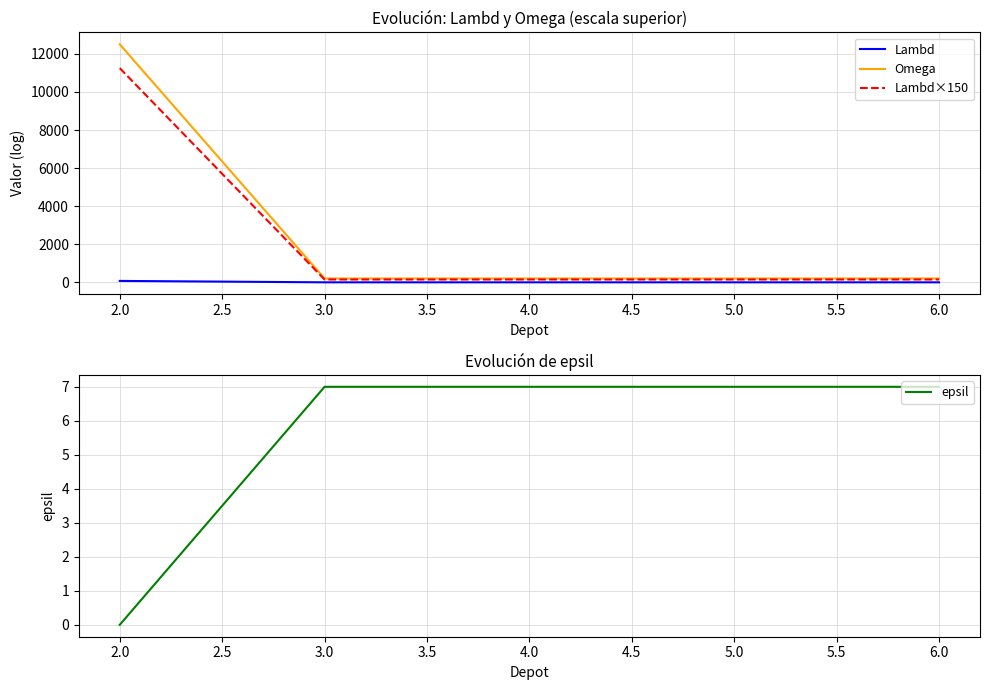

Is it true that epsil equals 12 at 6.0?

False